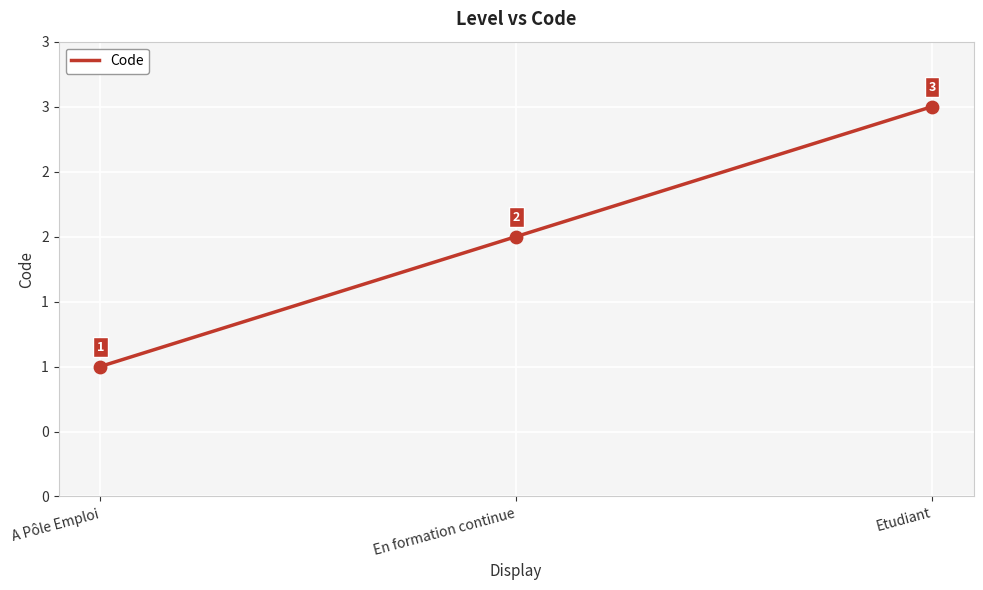

Between A Pôle Emploi and En formation continue, which is larger?

En formation continue